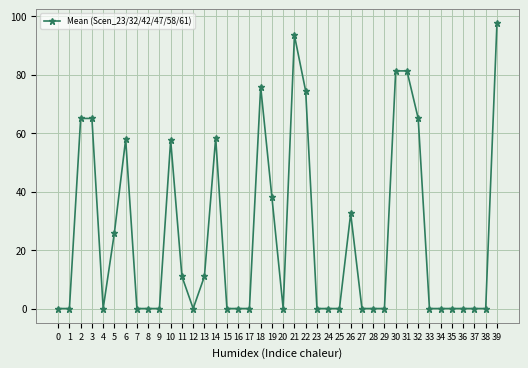

What is the change in value from 10 to 35?

-57.6